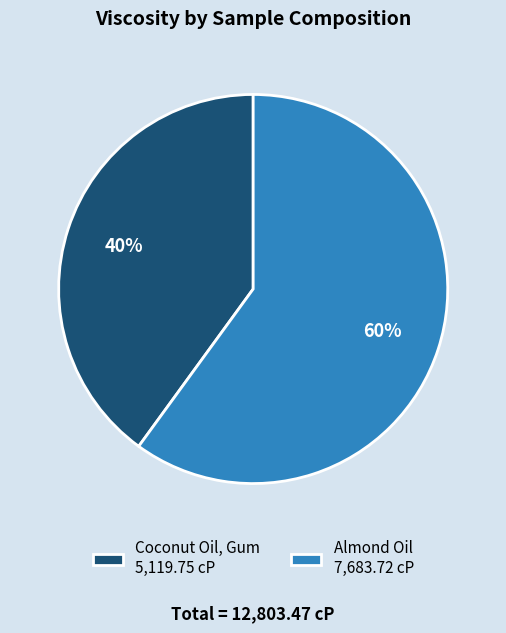

To the nearest percent, what portion does Almond Oil represent?

60%